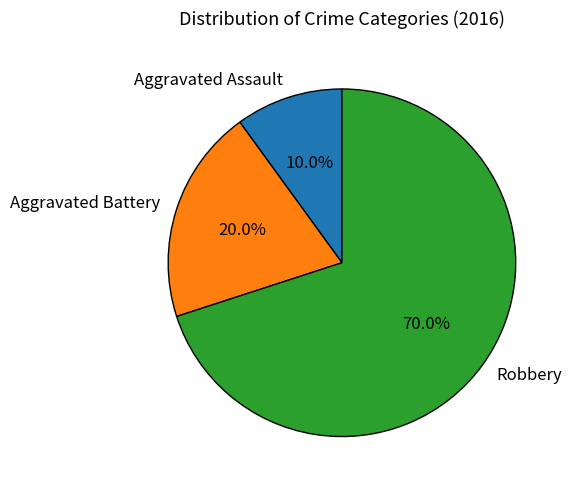

To the nearest percent, what is the difference between the largest and smallest slice percentages?

60%